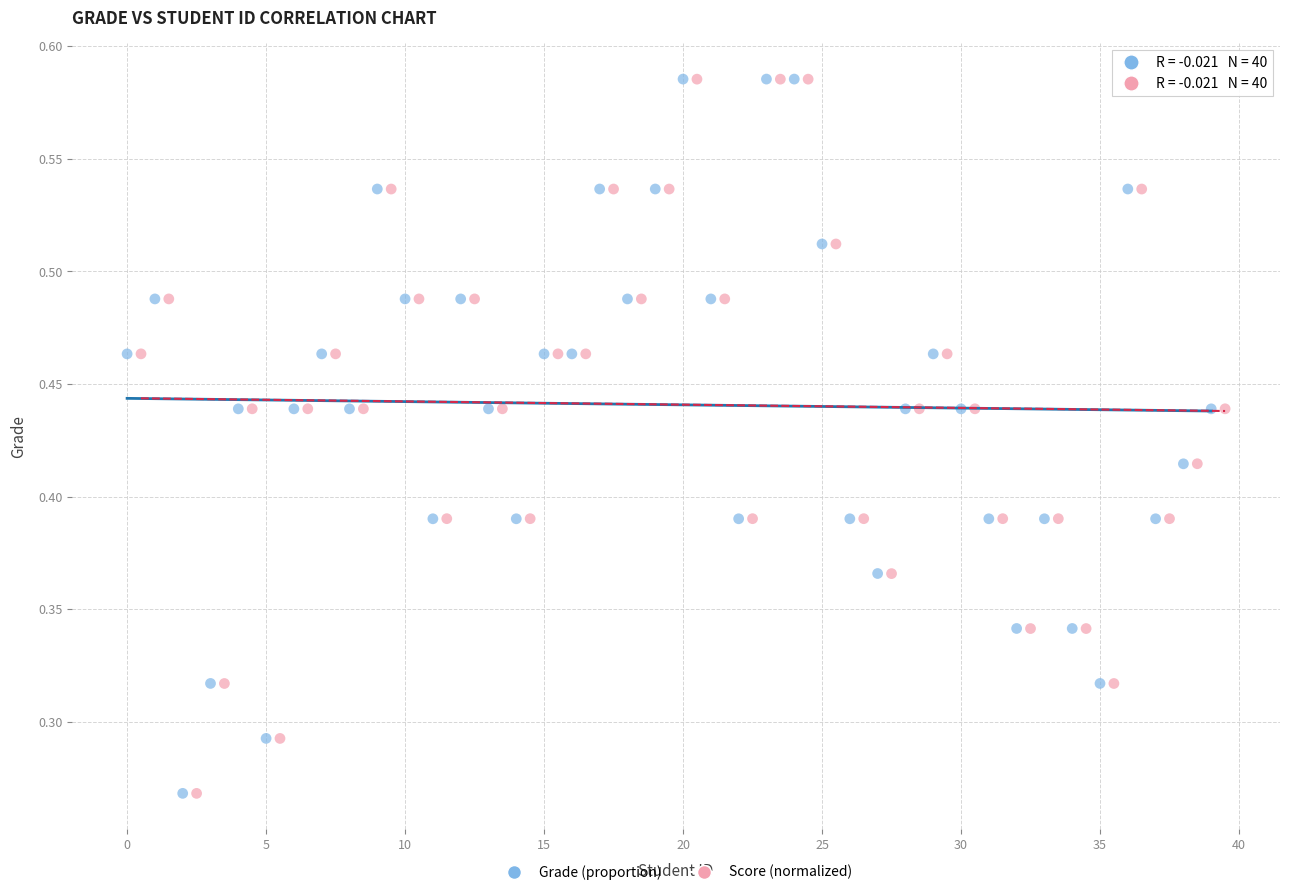

Which series has the largest Y range (max minus min)?

Grade (proportion)